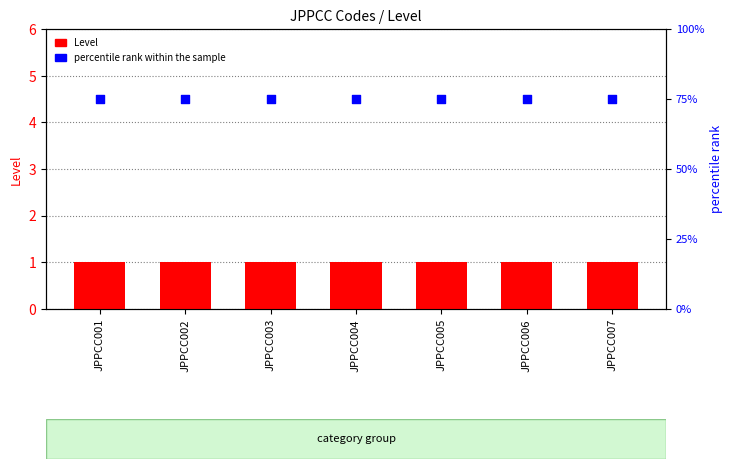

Which series reaches the minimum Y coordinate?

Level